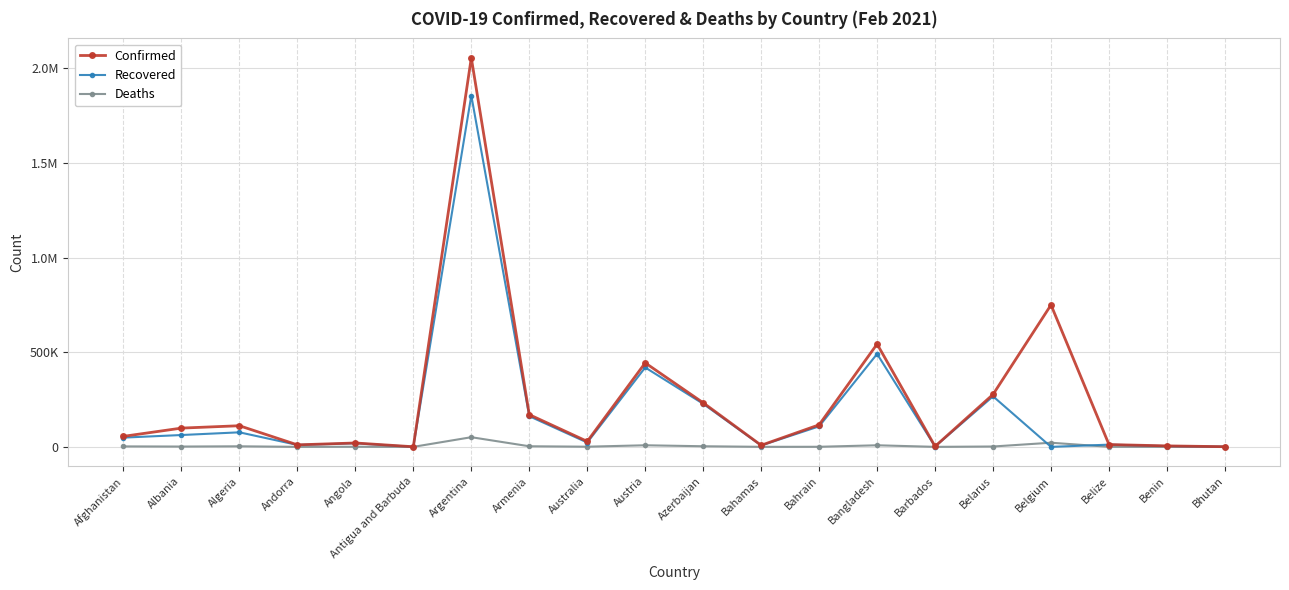

True or false: Recovered has a value of 67403 at Belarus.

False